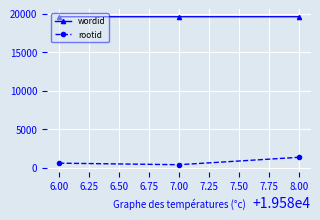

Which series has the largest range (max minus min)?

rootid